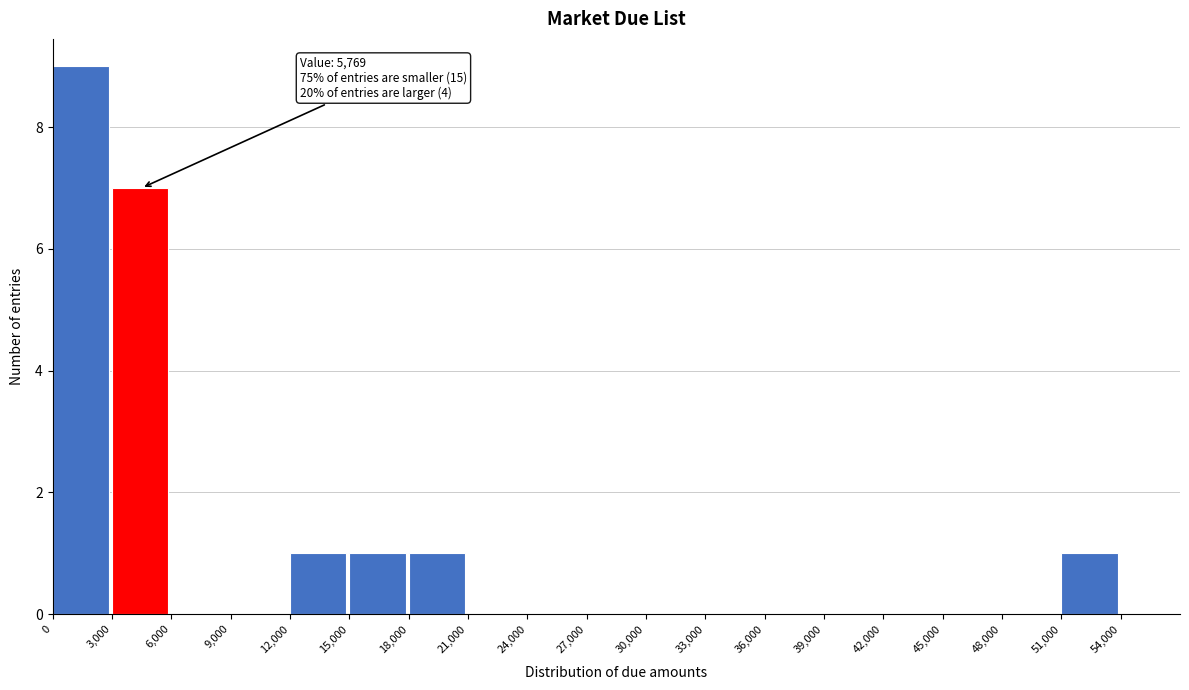

Over which range of the x-axis is the bar tallest?

0 to 3000